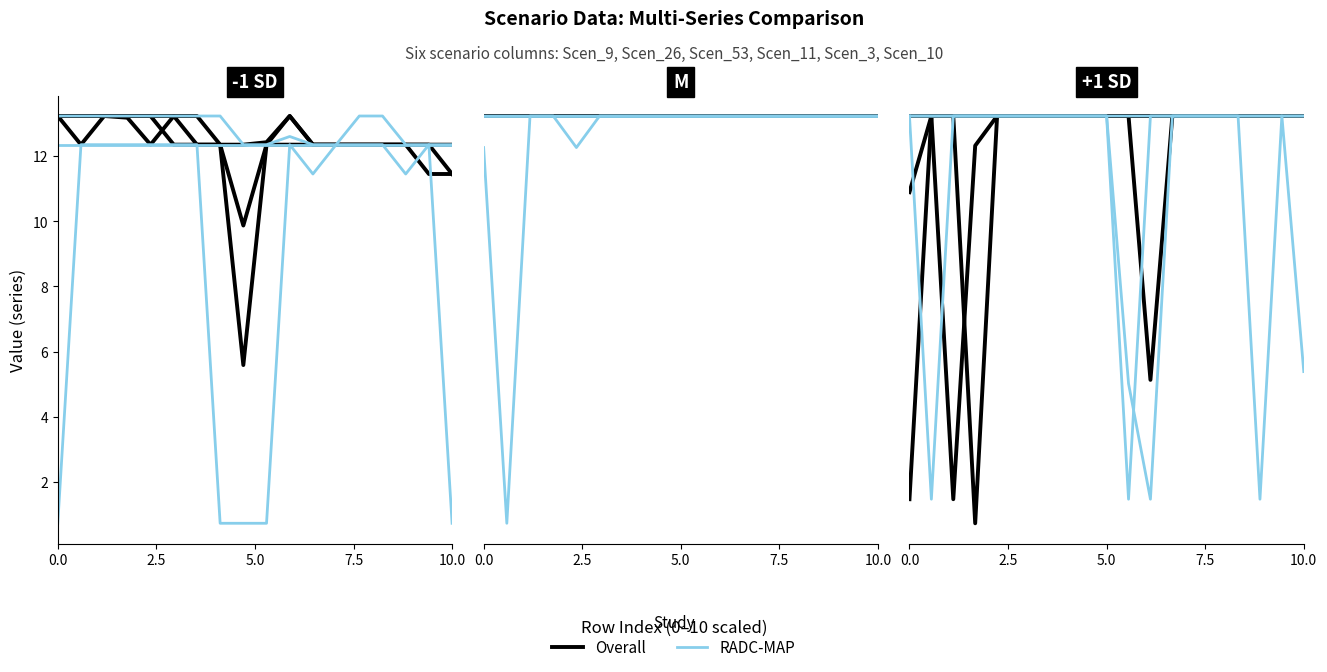

Is it true that Overall equals 13.2 at 7.5?

True